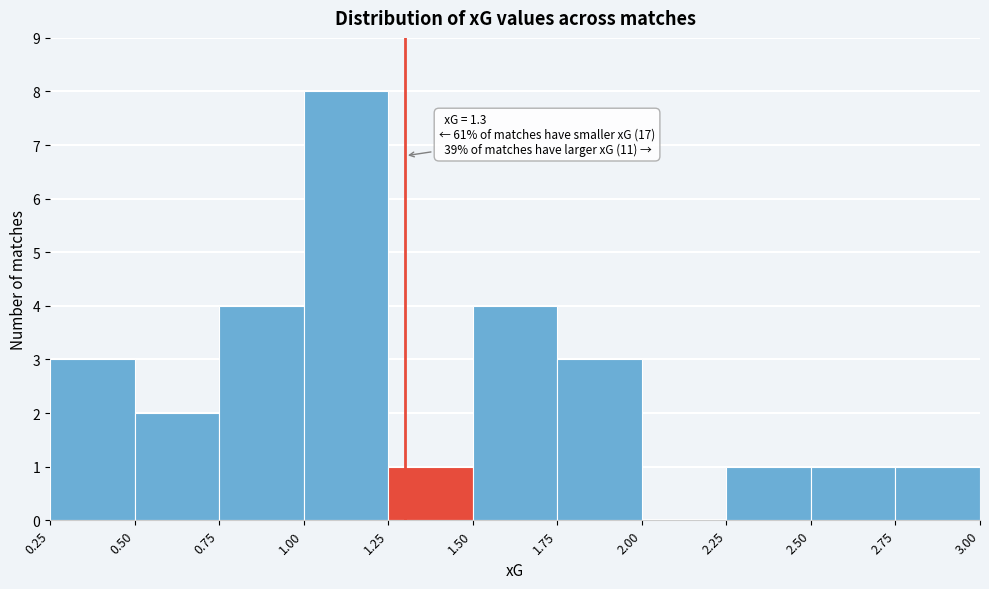

Over which range of the x-axis is the bar tallest?

1.00 to 1.25